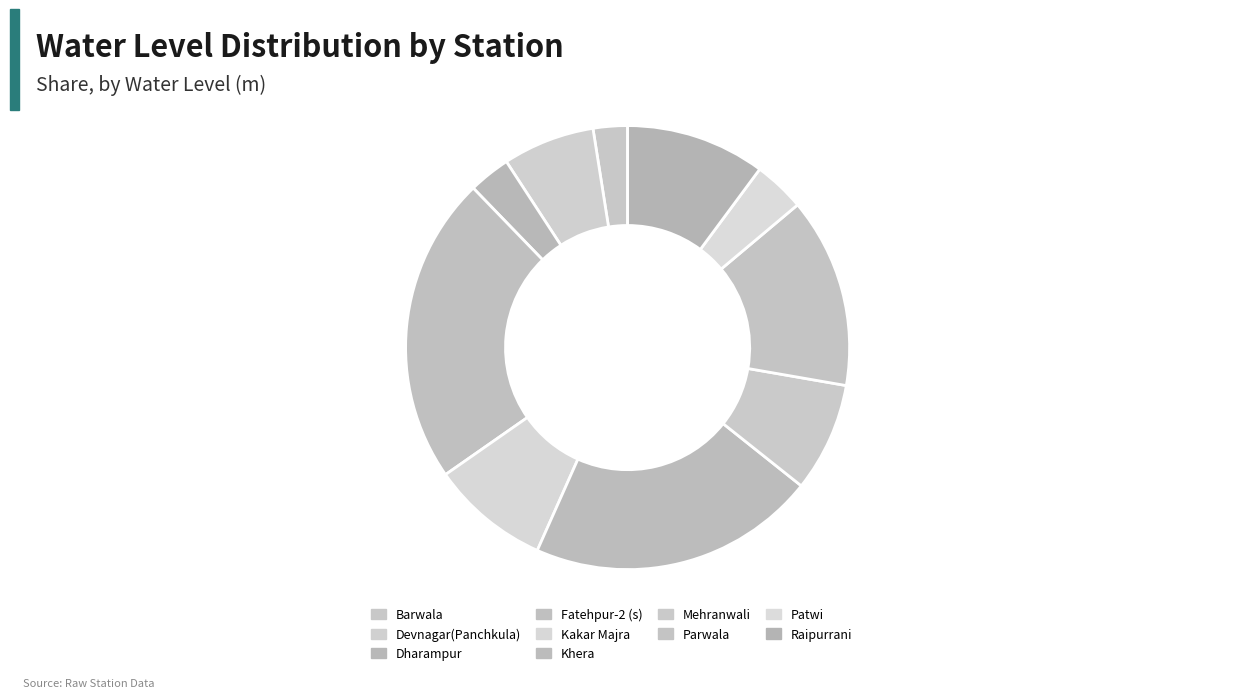

True or false: Raipurrani accounts for 2% of the total.

False